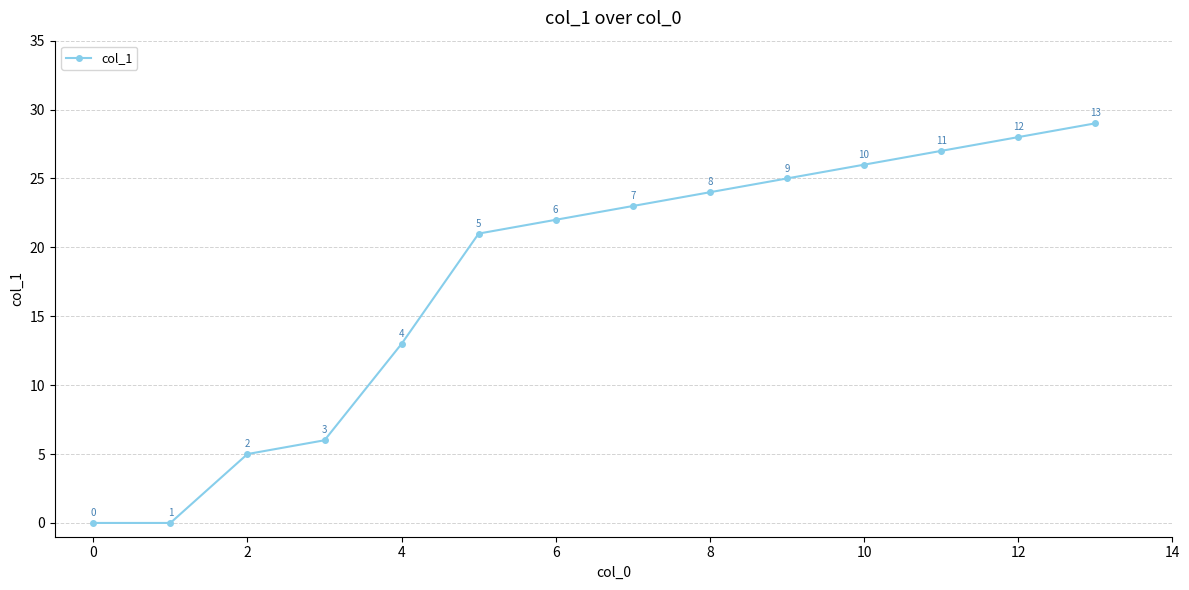

What is the average value?

18